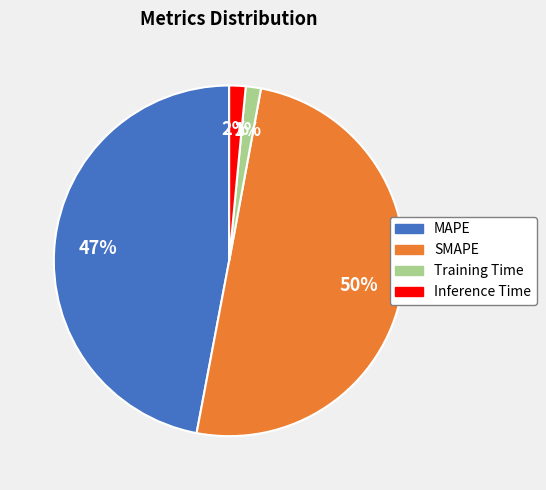

What is the largest slice in the pie chart?

SMAPE